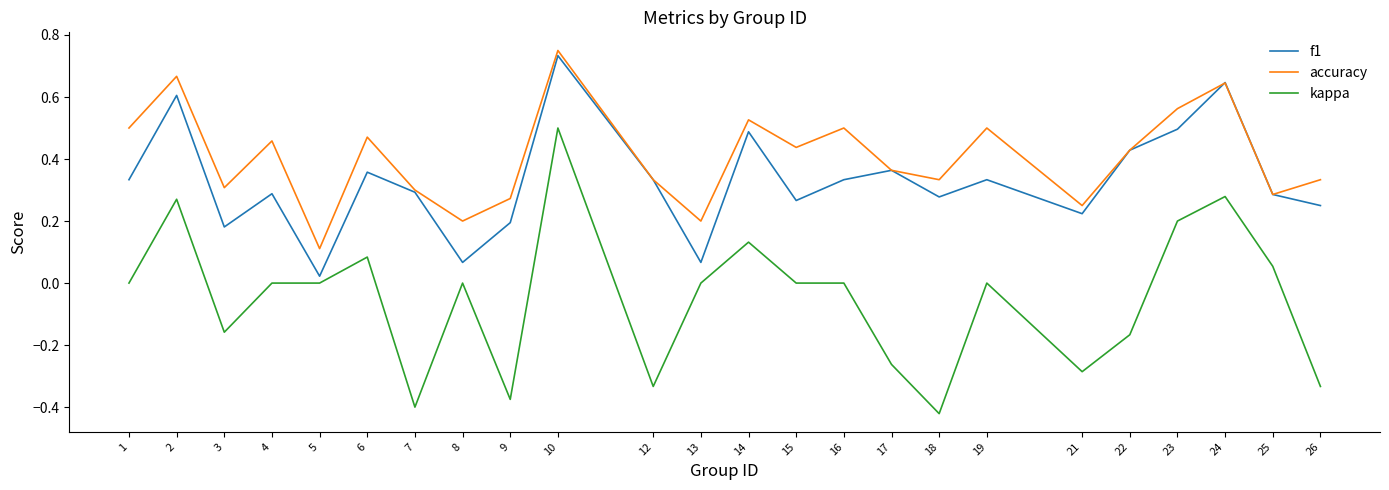

Is it true that f1 equals 0.2 at 9?

True